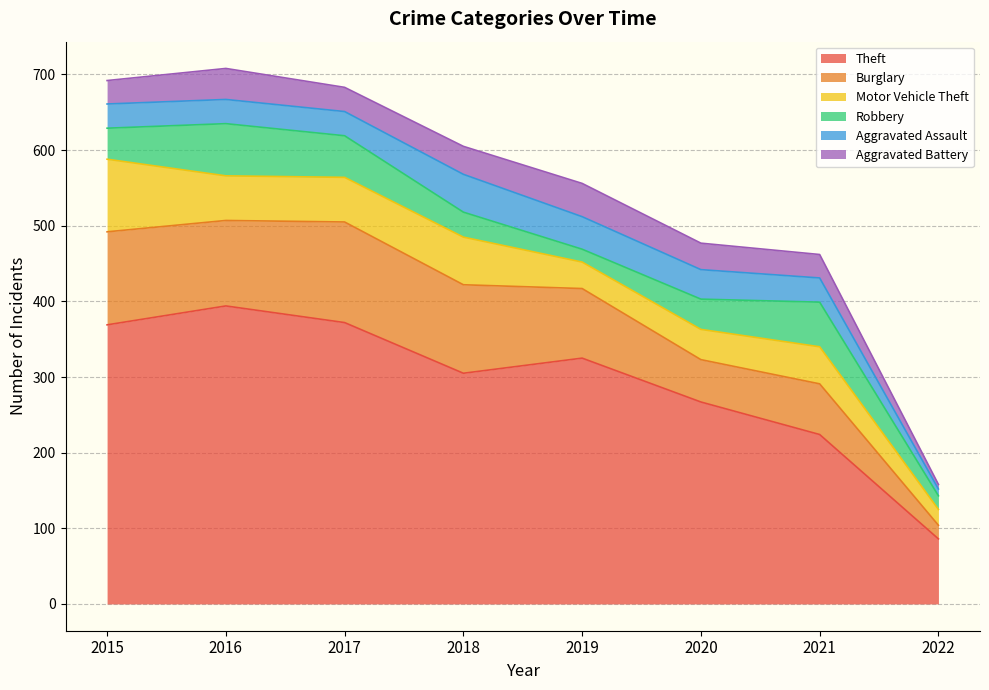

Is the value of Robbery at 2022 greater than the value of Aggravated Battery at 2022?

Yes